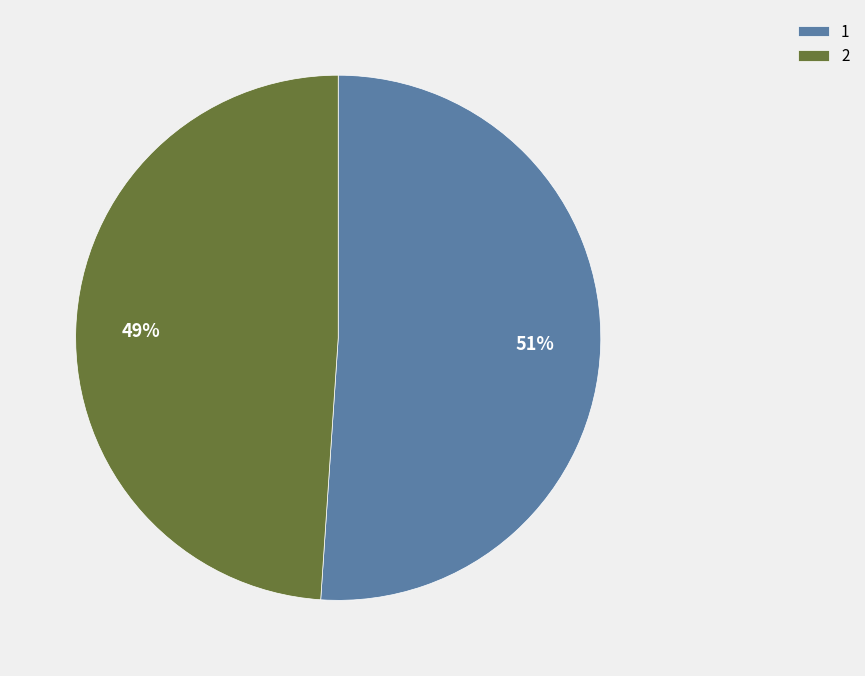

What is the ratio of the value at 2 to the value at 1?

1.0